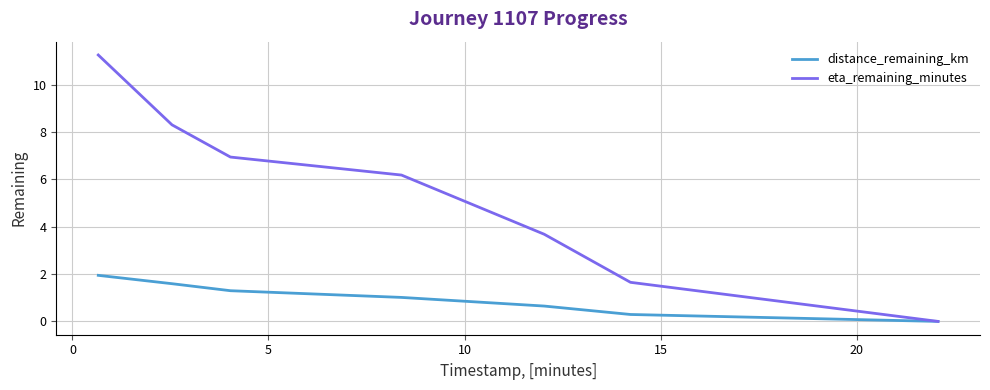

Does the chart display data point markers on the line(s)?

No